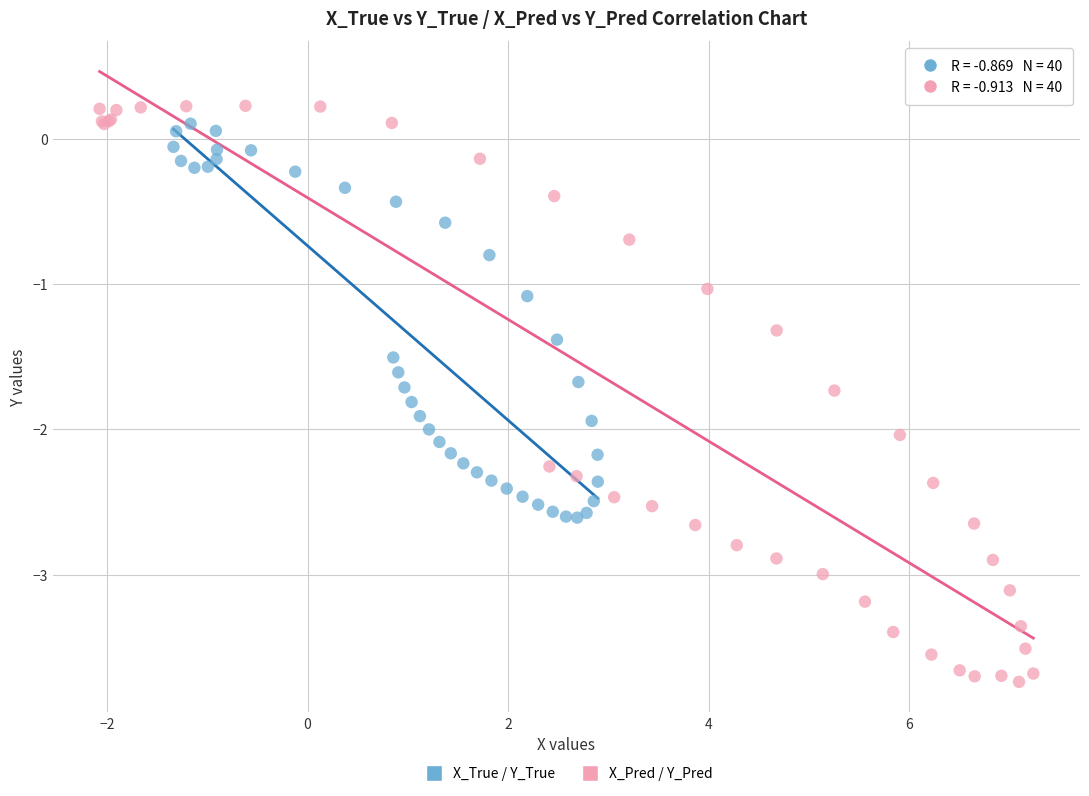

Which series has the widest spread of Y values?

X_Pred / Y_Pred